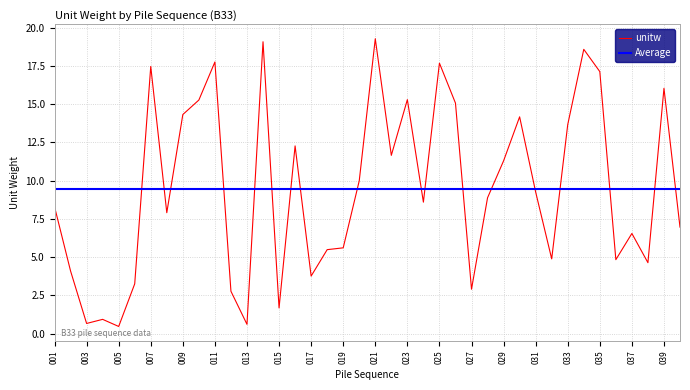

Which has a higher value, 037 or 027?

037